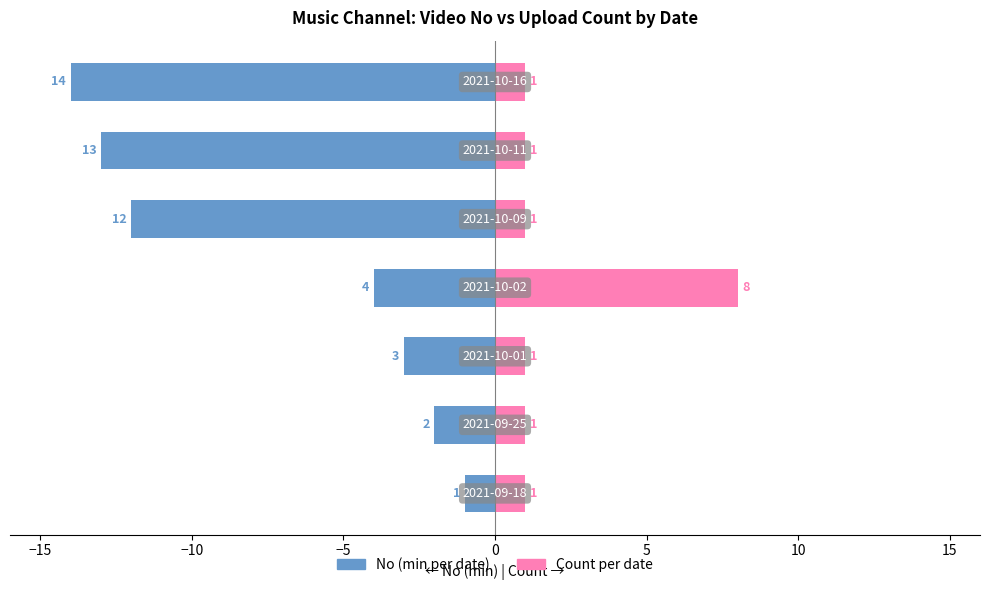

The value of No (min per date) at 0 is -12. True or false?

True